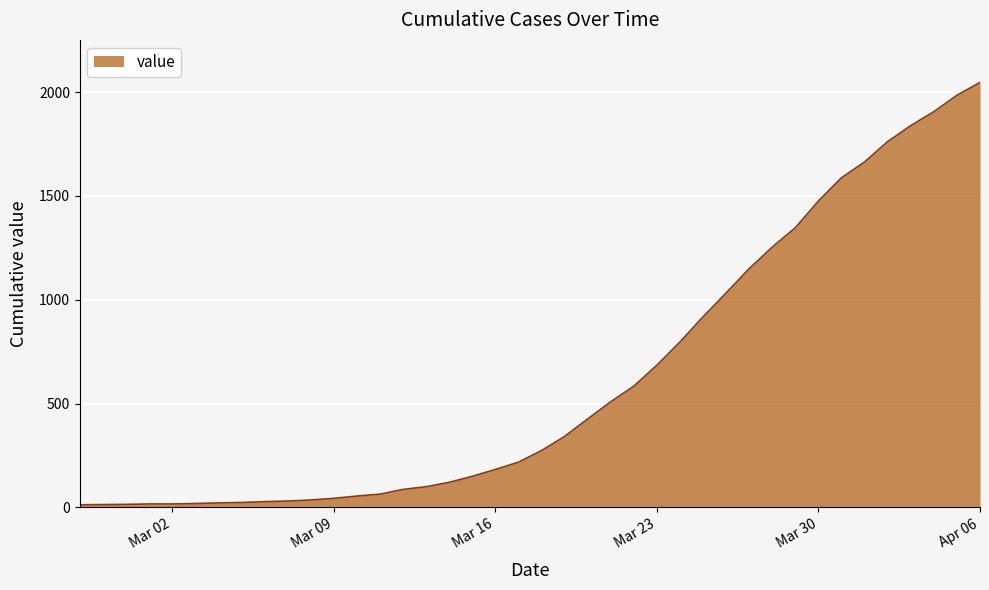

What is the maximum value shown in the chart?

2047